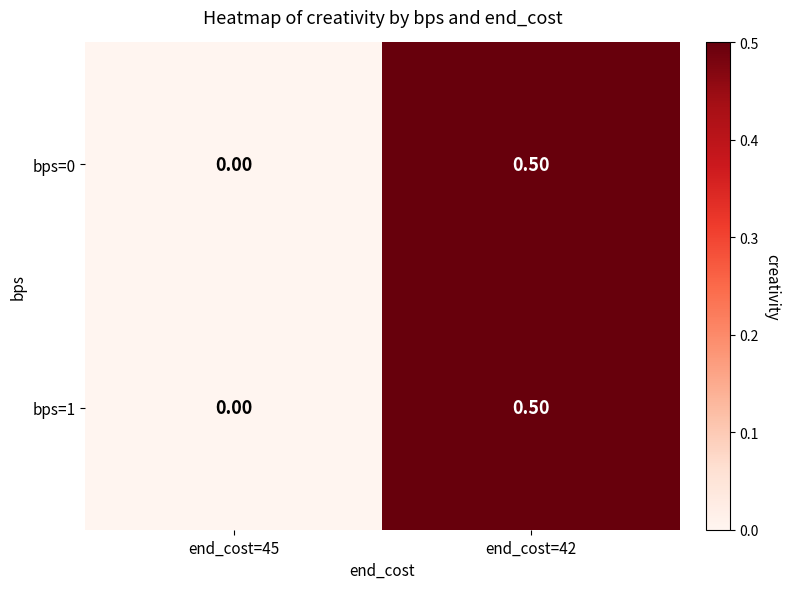

At which category is the sum across all series the highest?

end_cost=42